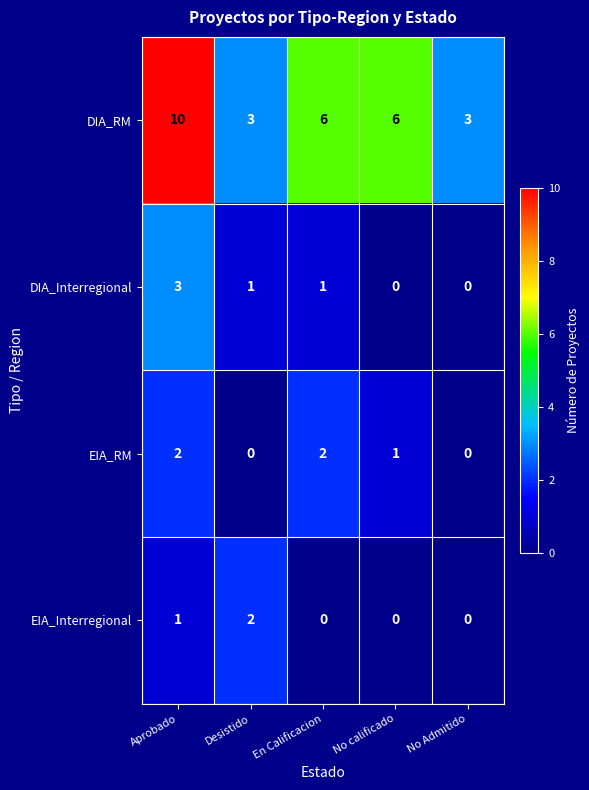

How many categories are shown in the chart?

5